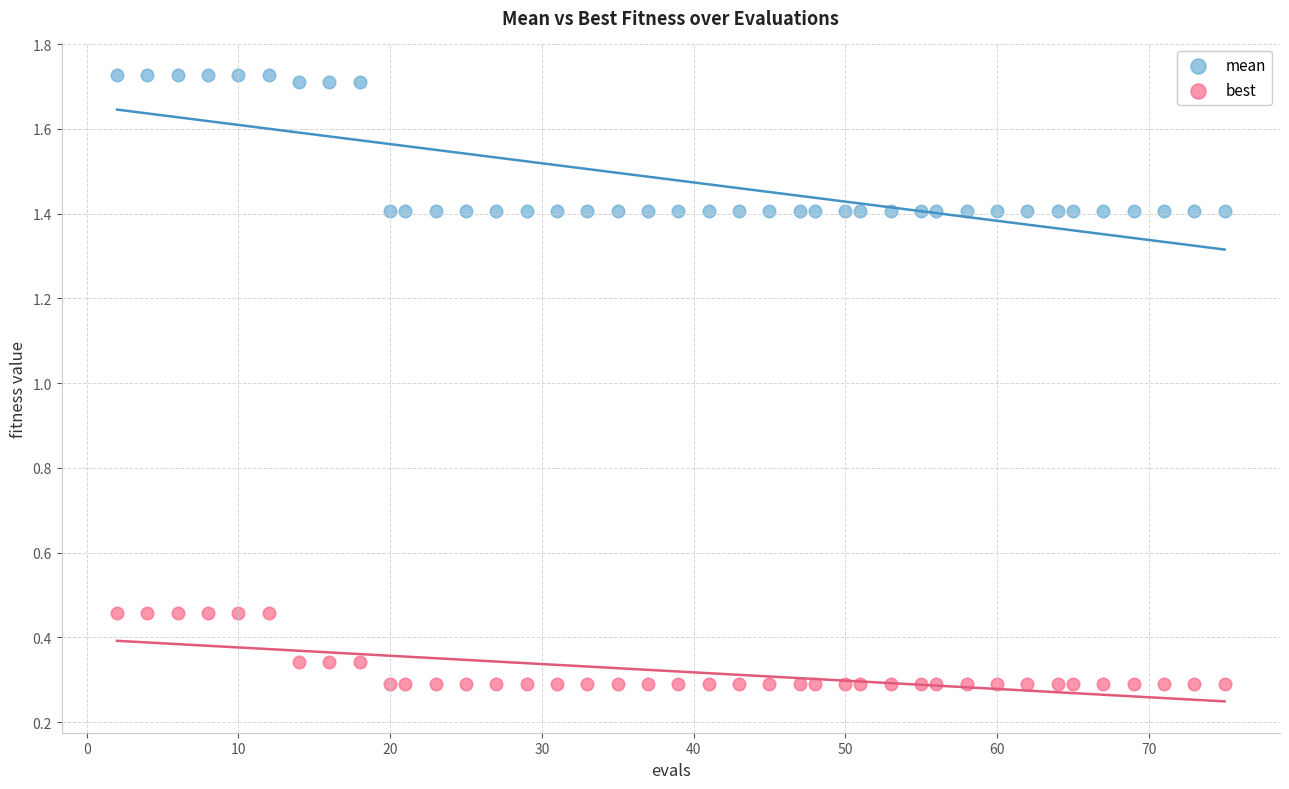

Which series reaches the minimum Y coordinate?

best